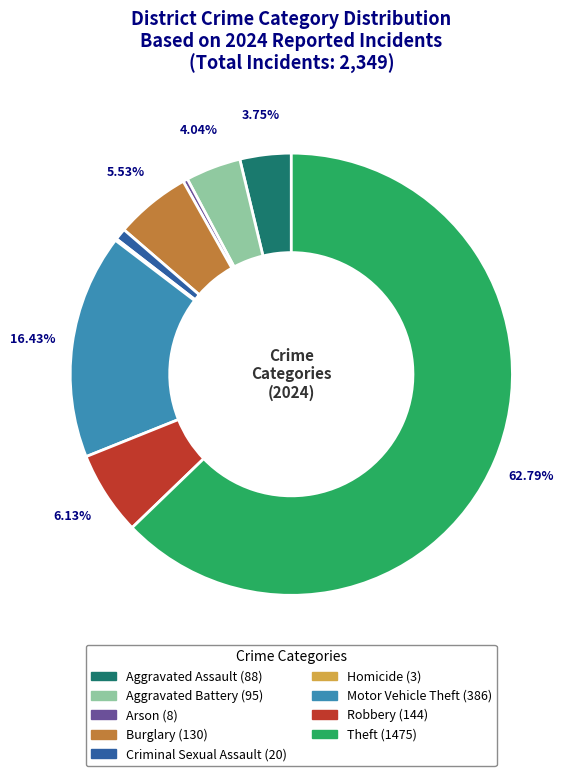

Which category has the biggest portion of the pie?

Theft